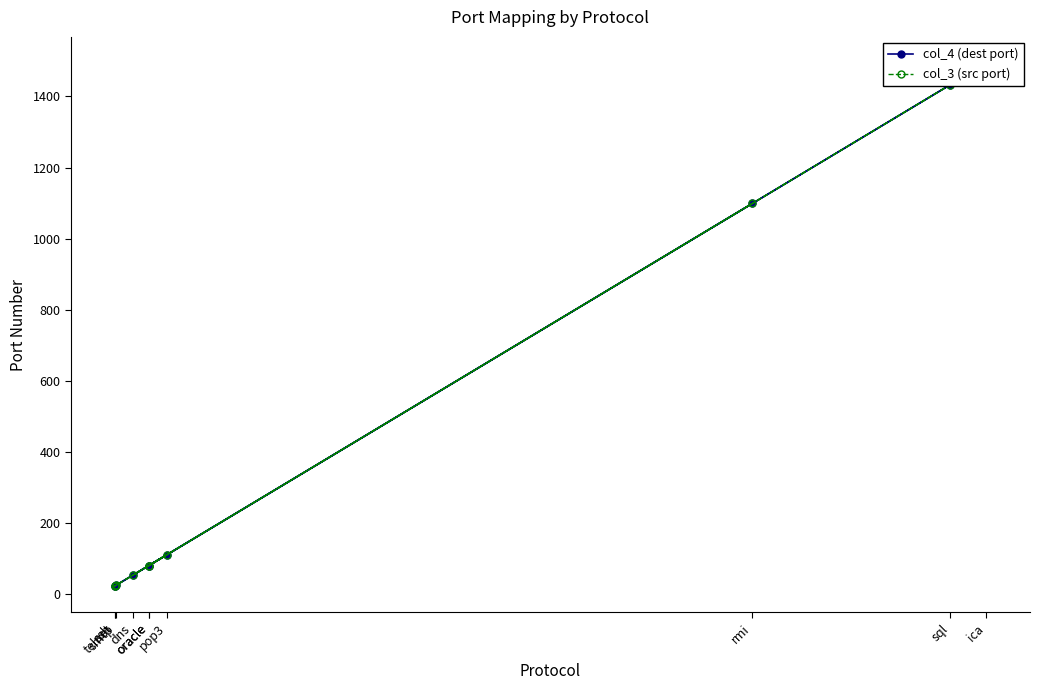

How many values in the col_4 (dest port) series are below 80?

4